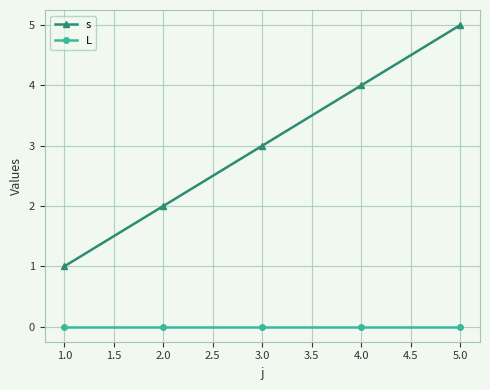

What is the label of the 1st point from the left?

1.0